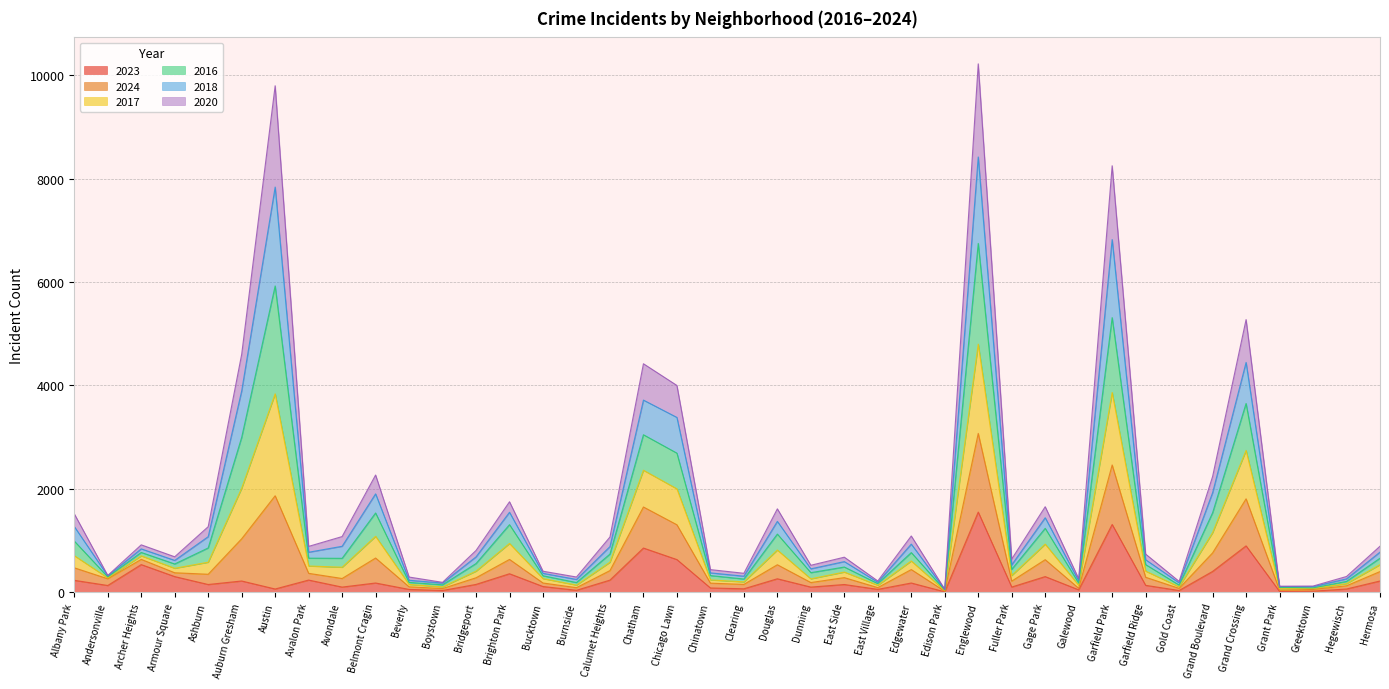

What position from the left is Grant Park?

37